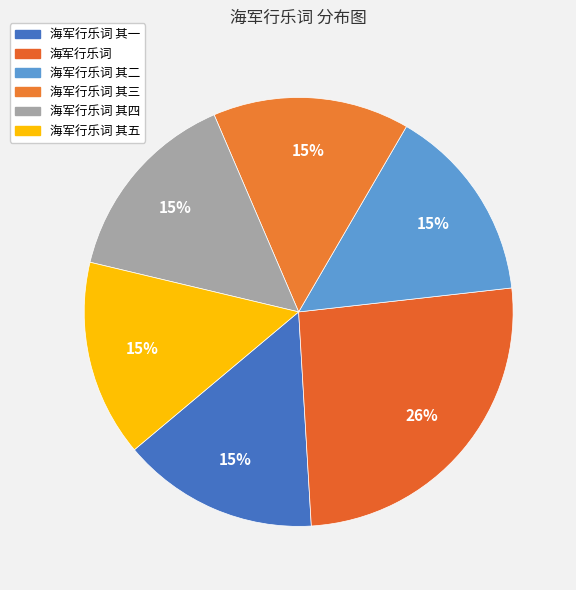

To the nearest percent, what portion does 海军行乐词 represent?

26%